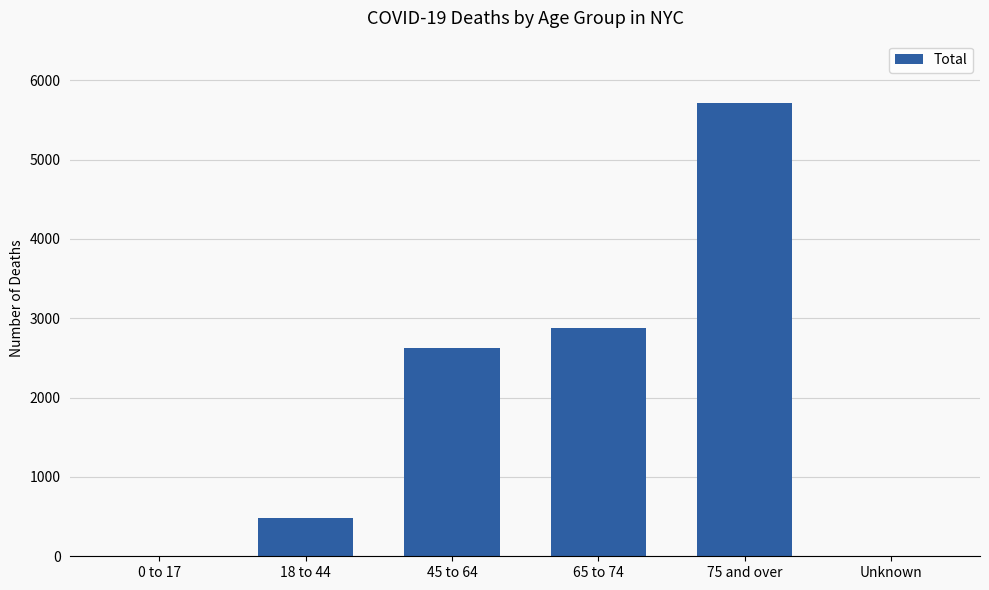

Where is the data nearest to the value 2860?

65 to 74